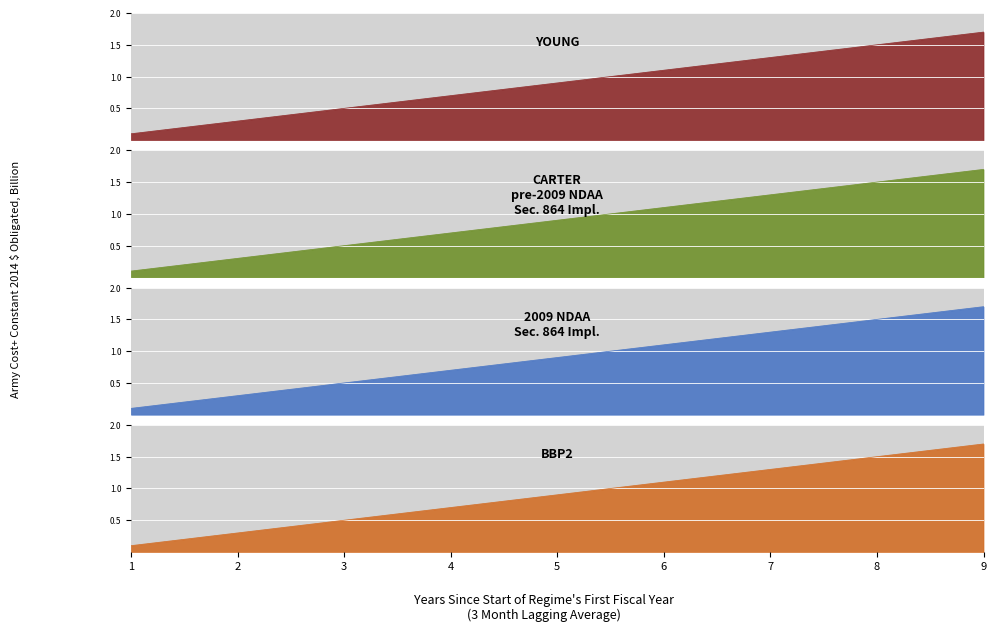

Count the number of categories in the chart.

17